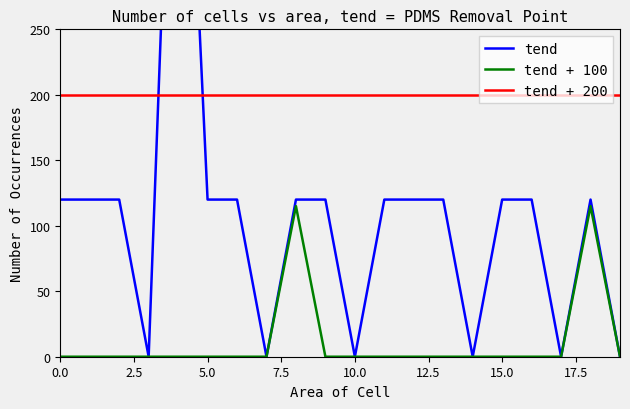

True or false: tend + 100 and tend + 200 cross at least once.

False